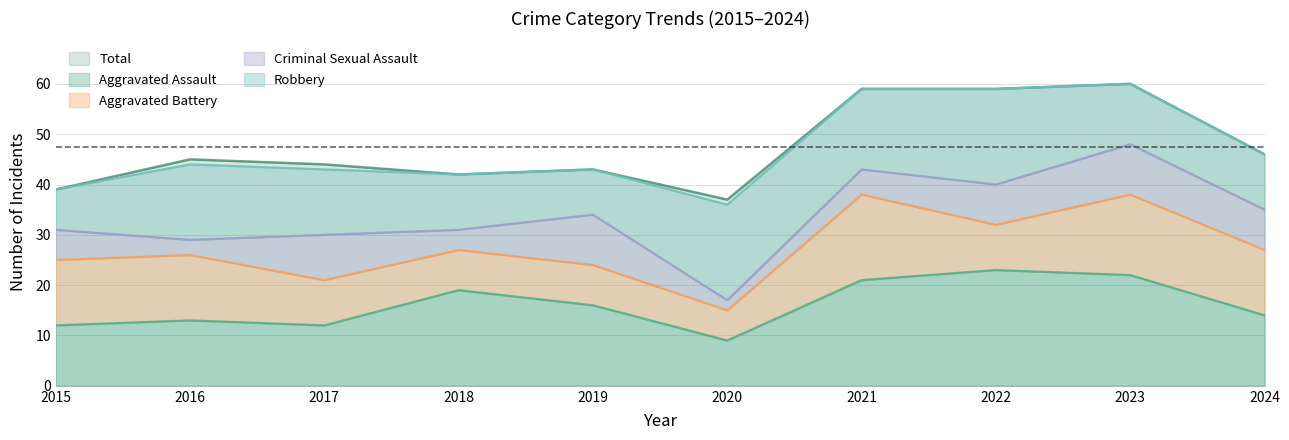

List the labels in order of Total value, smallest first.

2020, 2015, 2018, 2019, 2017, 2016, 2024, 2021, 2022, 2023